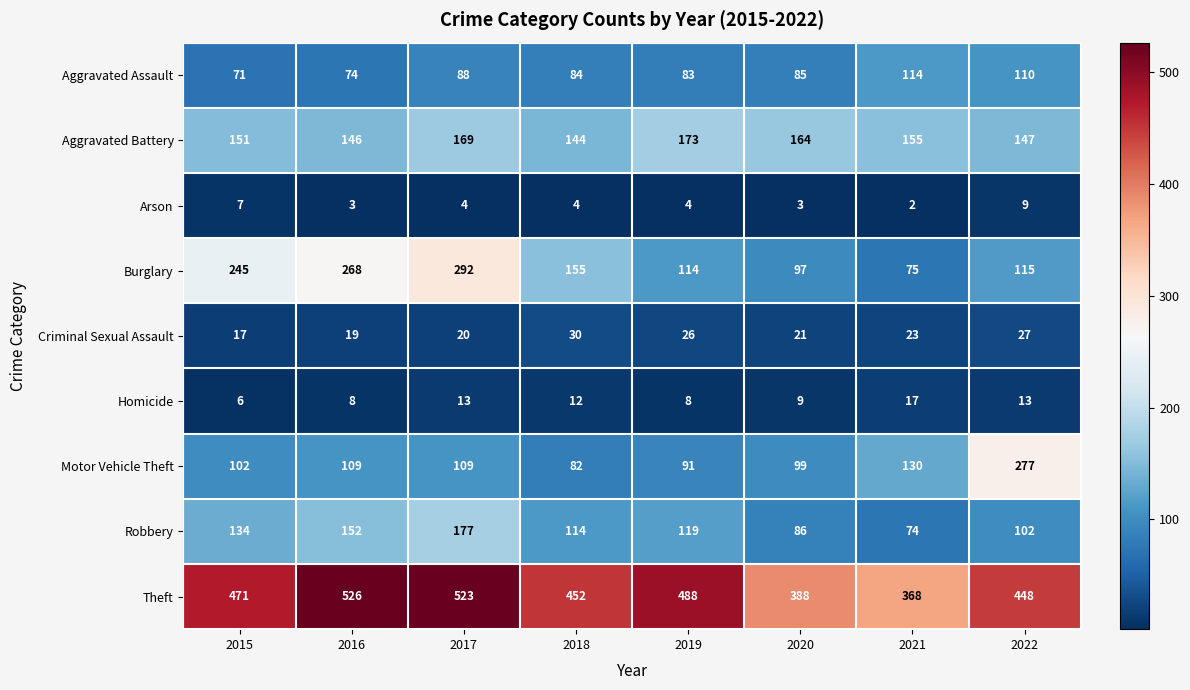

The value of Criminal Sexual Assault at 2015 is 11. True or false?

False